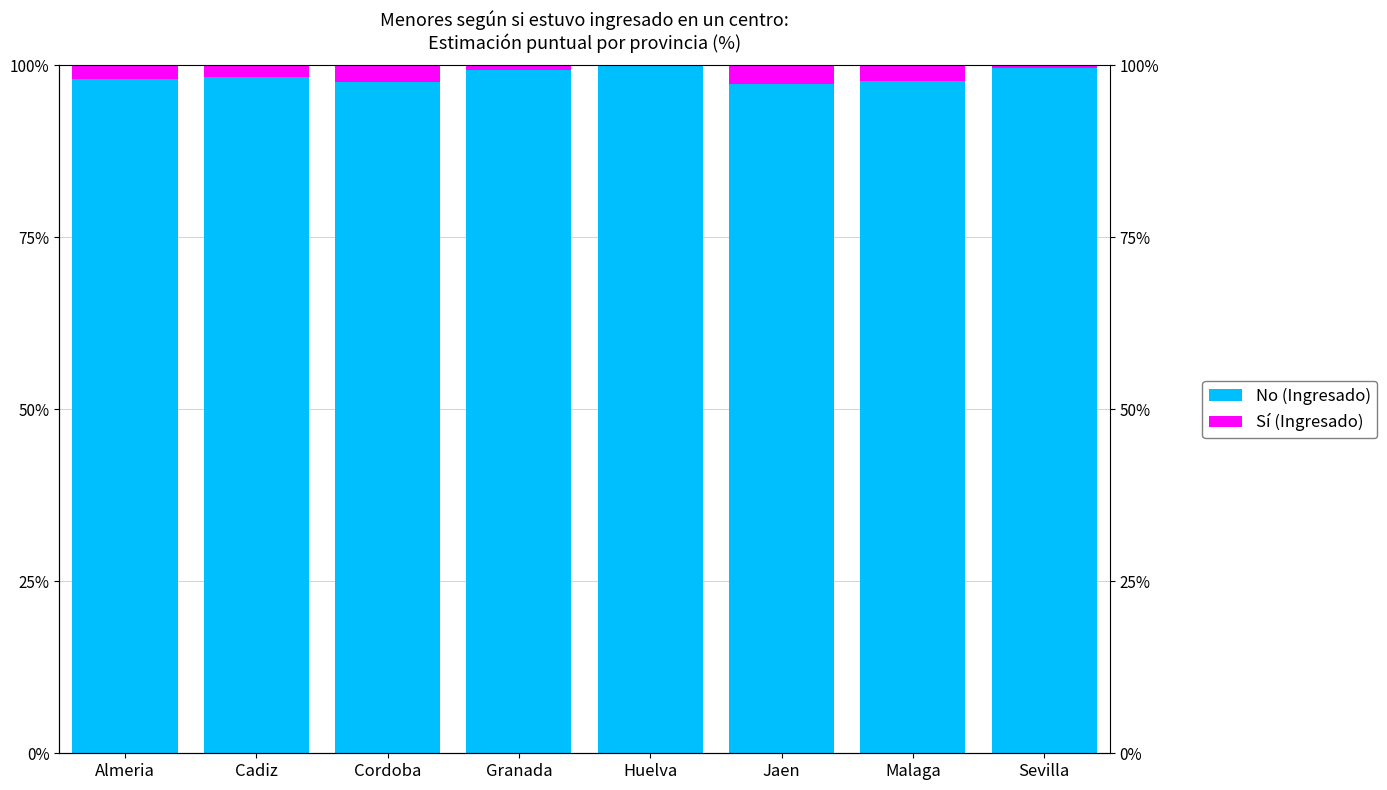

The value of Sí (Ingresado) at Almeria is 1.9. True or false?

True